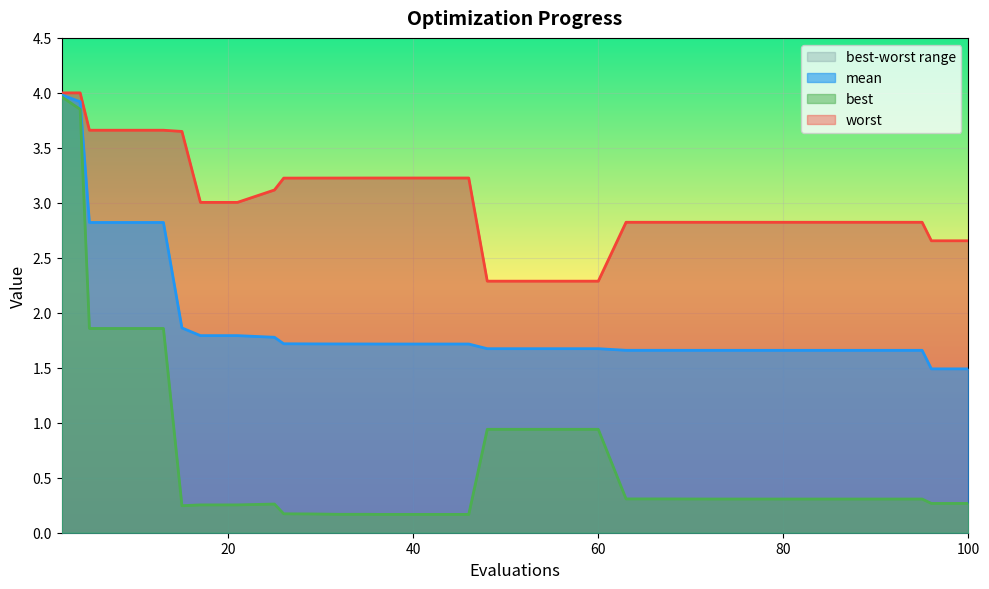

Does the chart display data point markers on the line(s)?

No